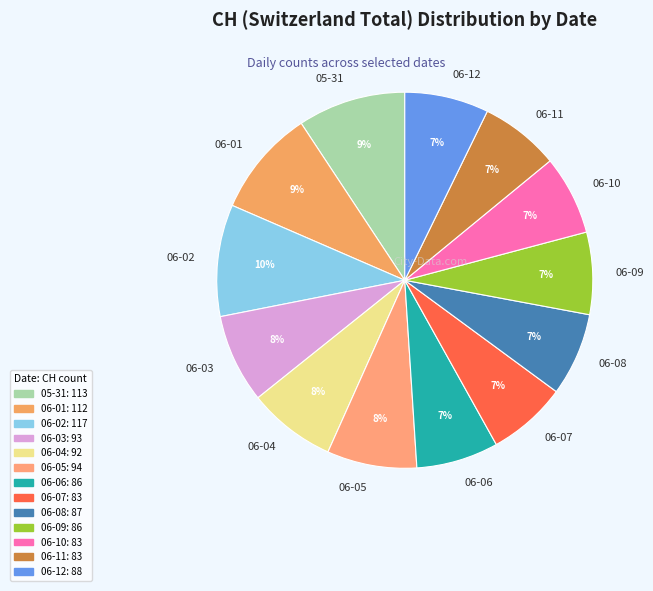

Is there a majority slice in this chart?

No